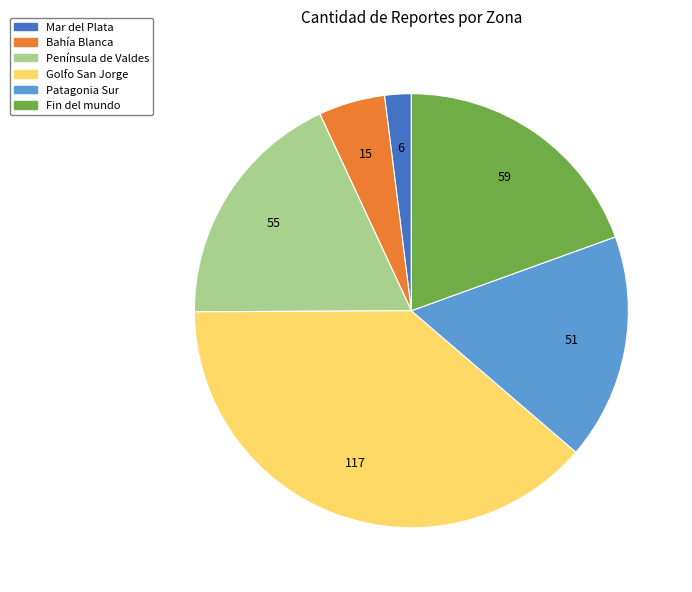

Which has a higher value, Fin del mundo or Península de Valdes?

Fin del mundo